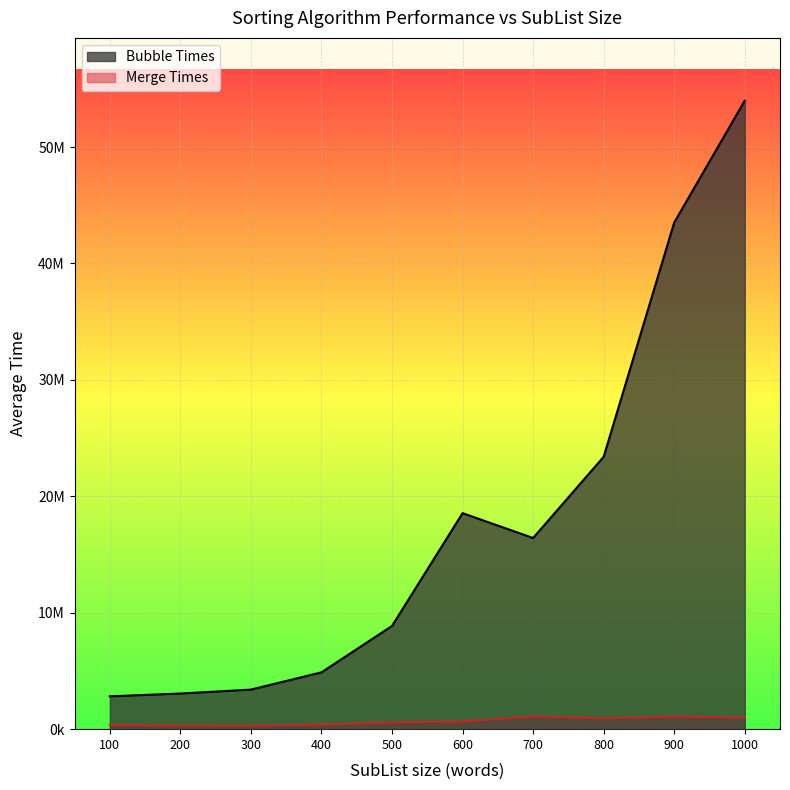

What is the difference between the Merge Times values at 900 and 600?

427561